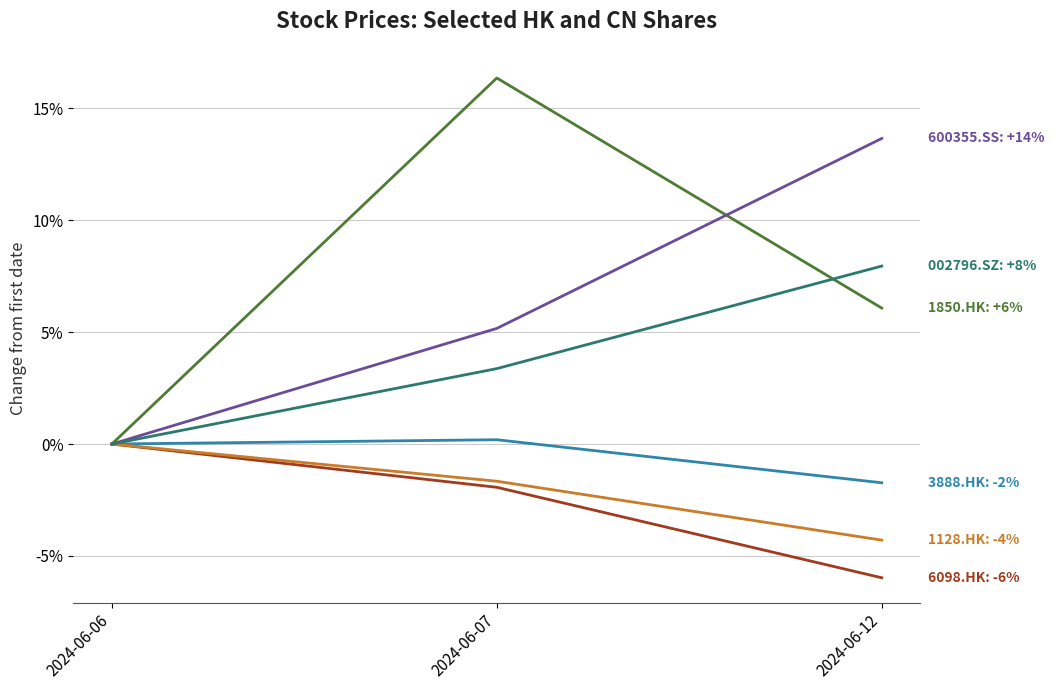

Reading left to right, what are all the values shown in this chart?

1850.HK: 2024-06-06=0.0	2024-06-07=0.2	2024-06-12=0.1
3888.HK: 2024-06-06=0.0	2024-06-07=0.0	2024-06-12=-0.0
6098.HK: 2024-06-06=0.0	2024-06-07=-0.0	2024-06-12=-0.1
1128.HK: 2024-06-06=0.0	2024-06-07=-0.0	2024-06-12=-0.0
600355.SS: 2024-06-06=0.0	2024-06-07=0.1	2024-06-12=0.1
002796.SZ: 2024-06-06=0.0	2024-06-07=0.0	2024-06-12=0.1